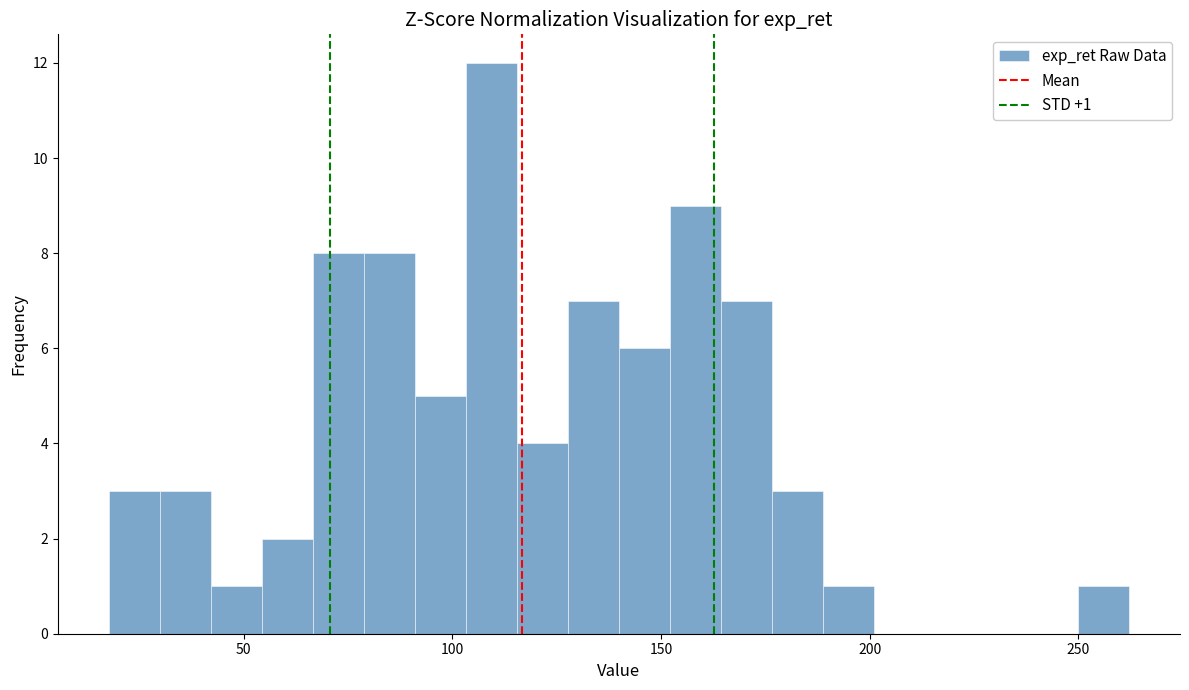

Read against the x-axis, roughly where is the centre of the tallest bar?

110